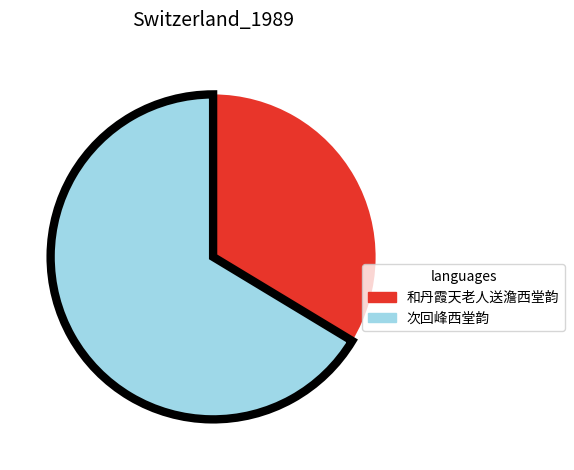

Does any single category account for the majority?

Yes